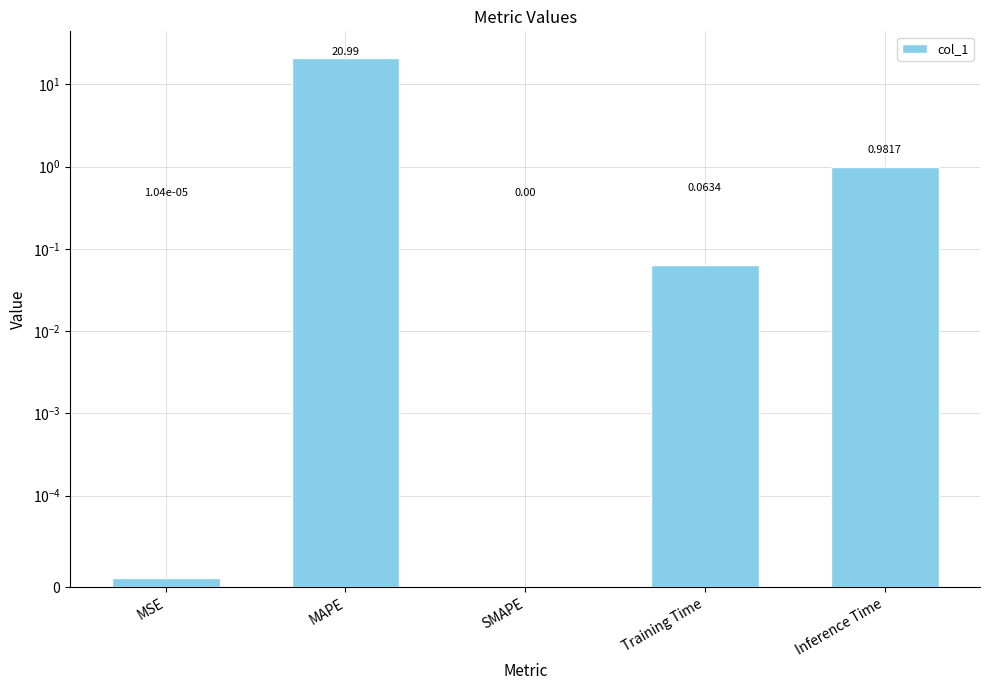

At which category does the chart reach its minimum across all series?

SMAPE